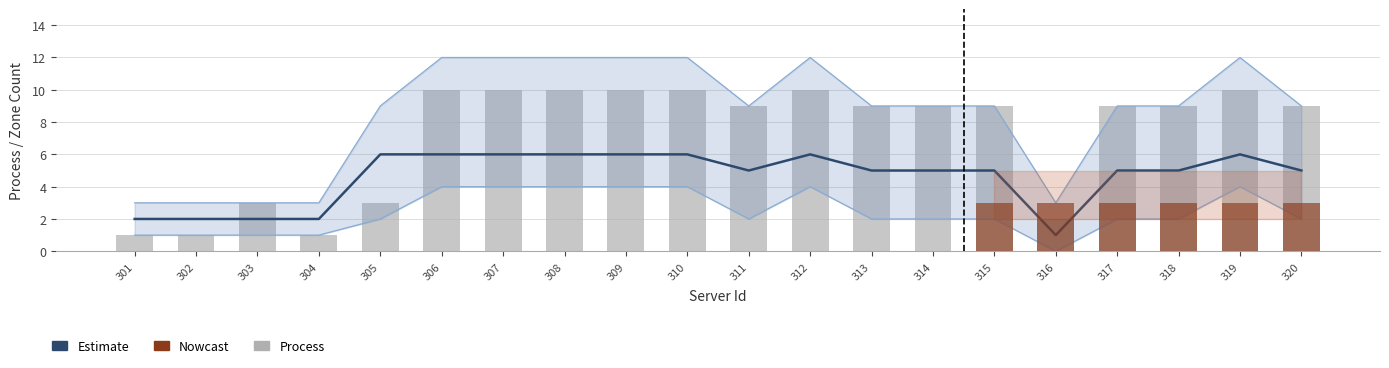

Is it true that the value at 318 is 9?

True